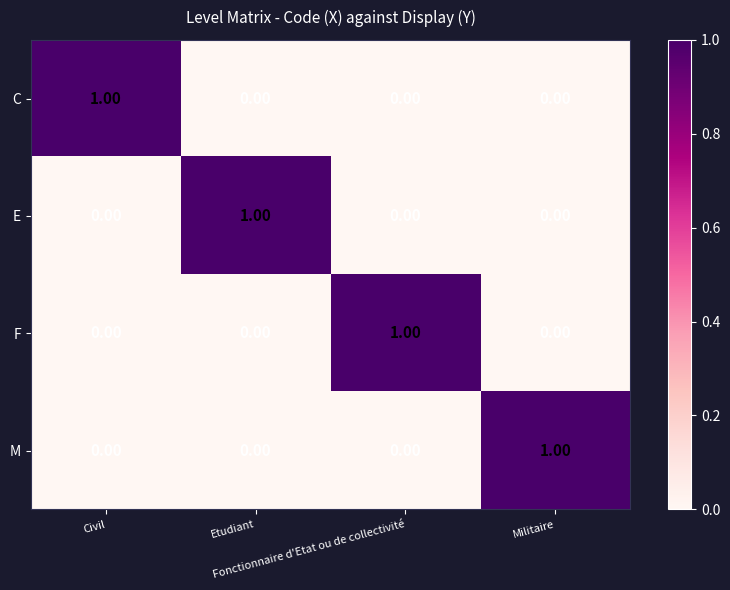

How many data points in F are above 0?

1